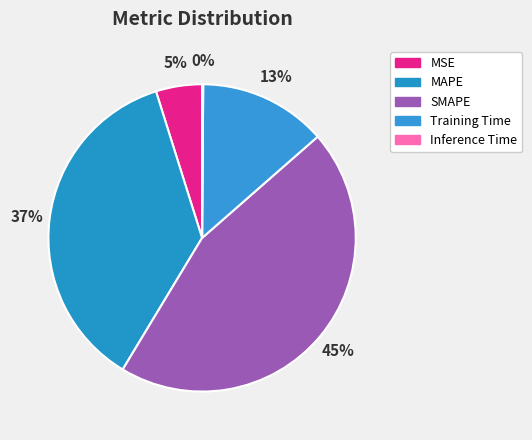

What percentage is the Training Time slice, to the nearest percent?

13%